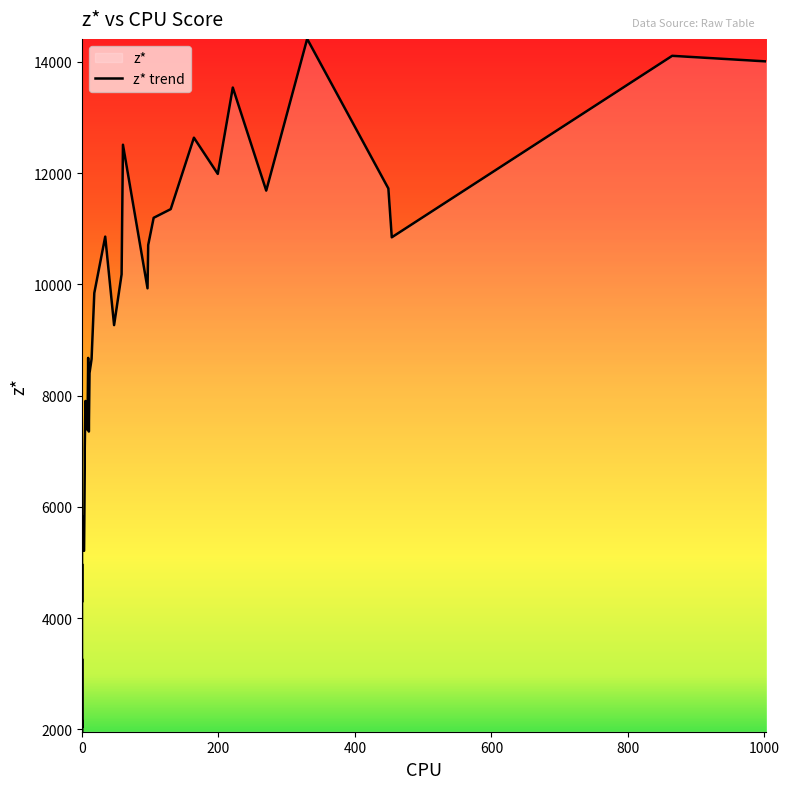

How many distinct data groups are displayed?

1